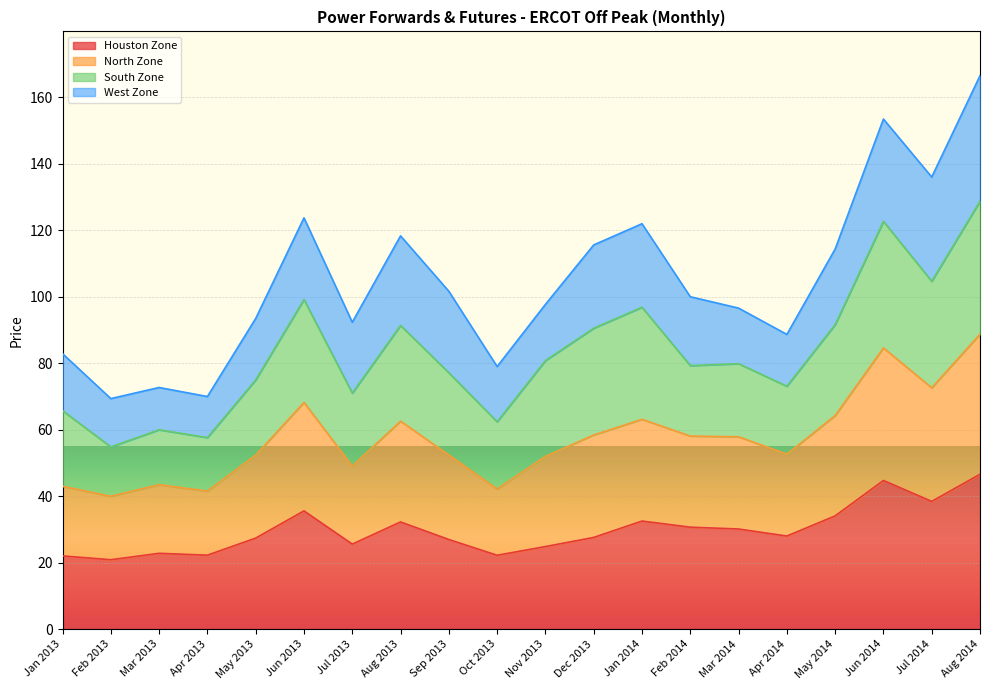

The Houston Zone series shows 51.3 at Jul 2014. True or false?

False